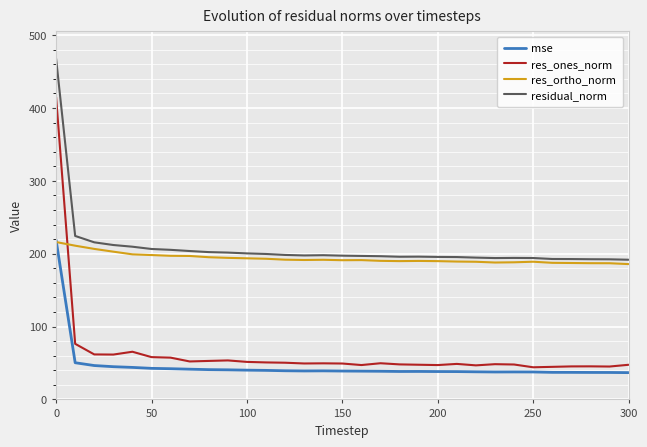

True or false: res_ones_norm and mse intersect in this chart.

False